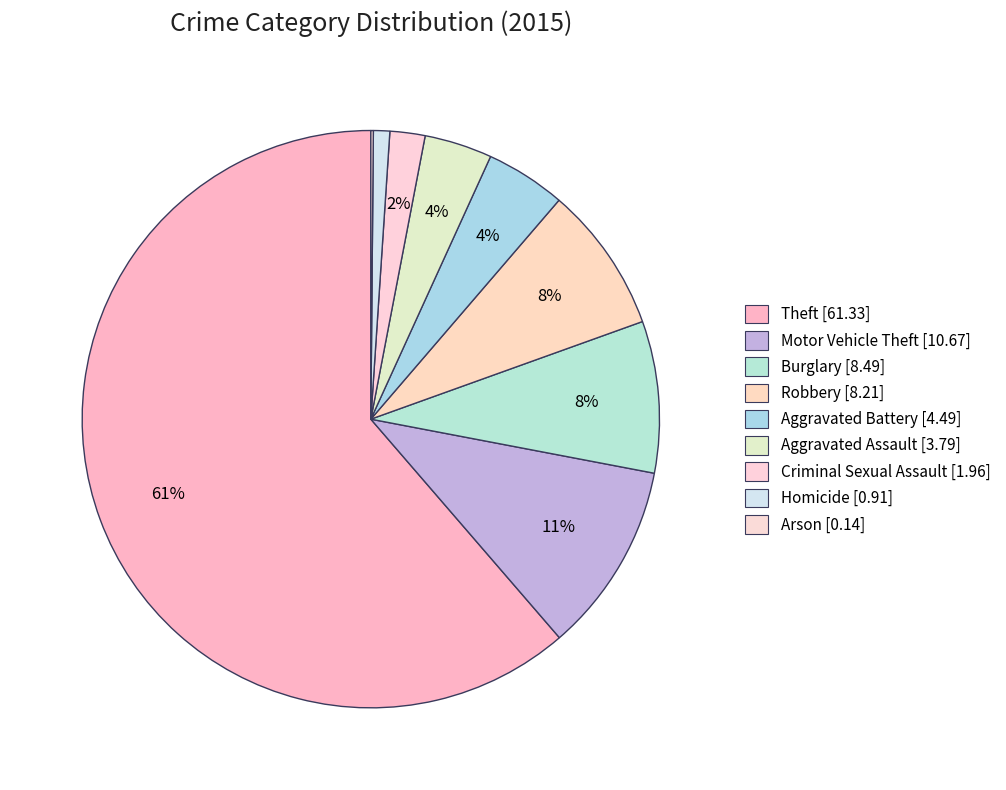

Between Criminal Sexual Assault and Burglary, which is larger?

Burglary